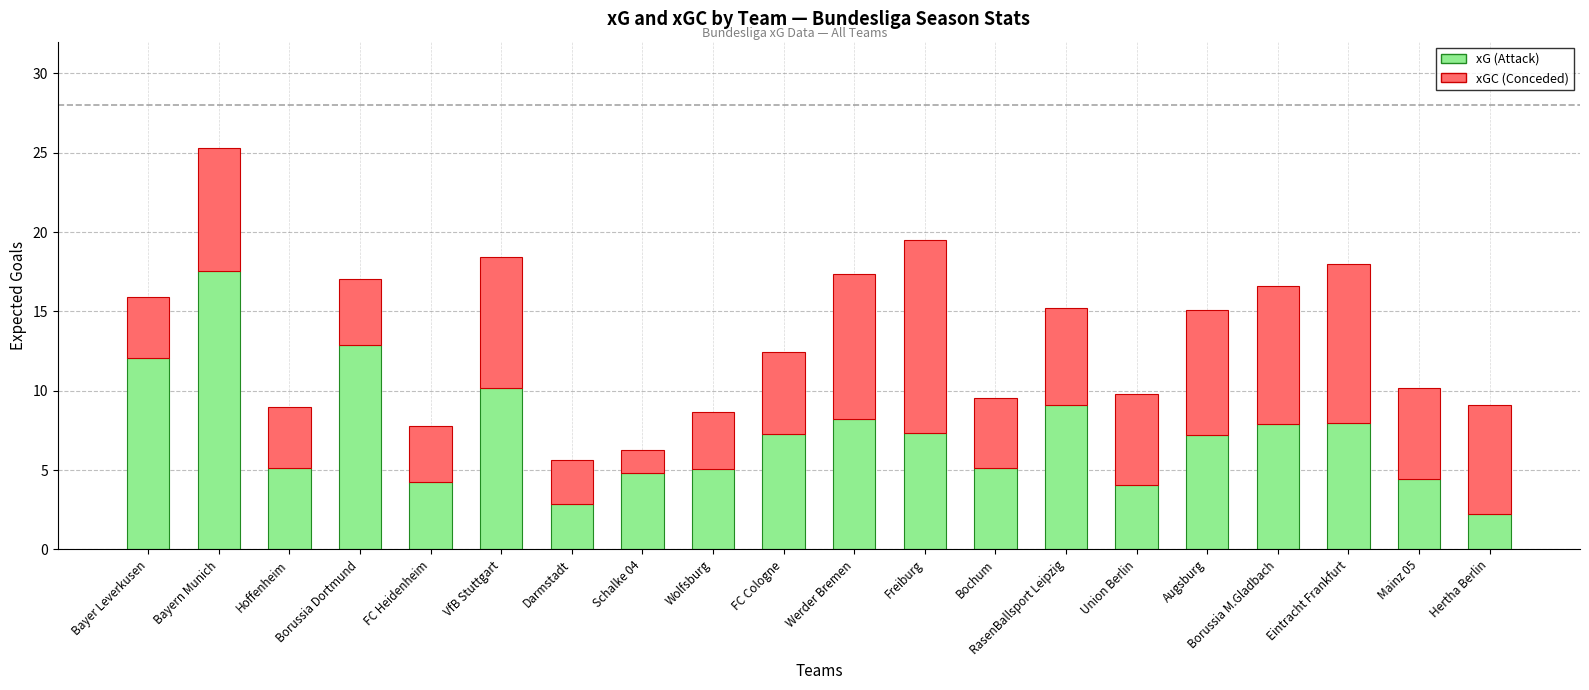

Does the chart contain stacked bars?

Yes